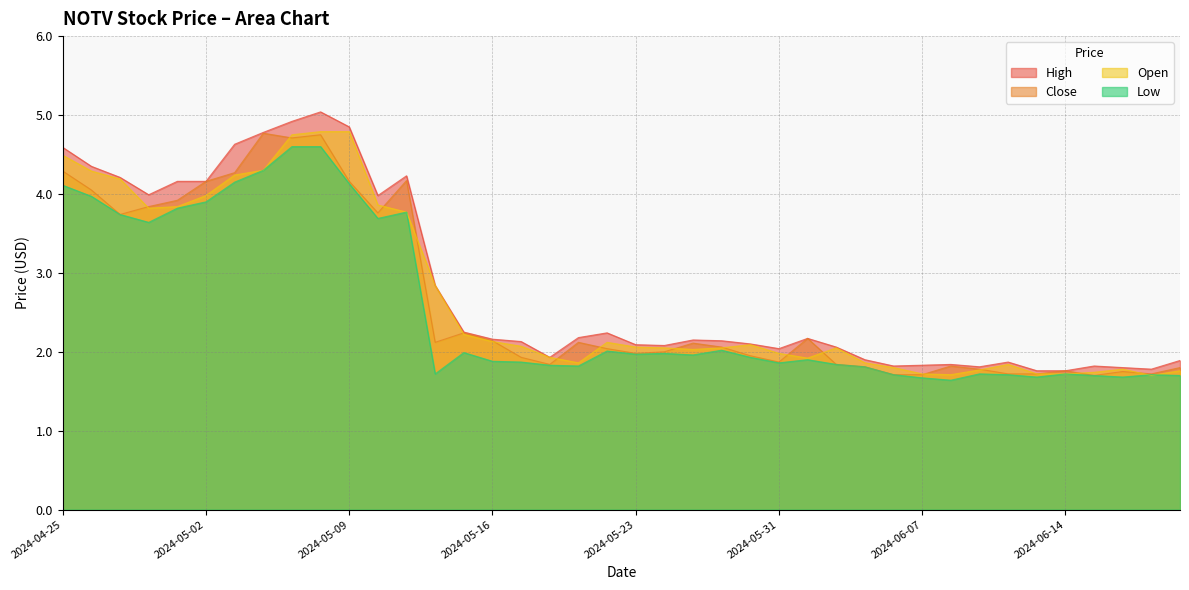

At how many categories does at least one series exceed 4?

11